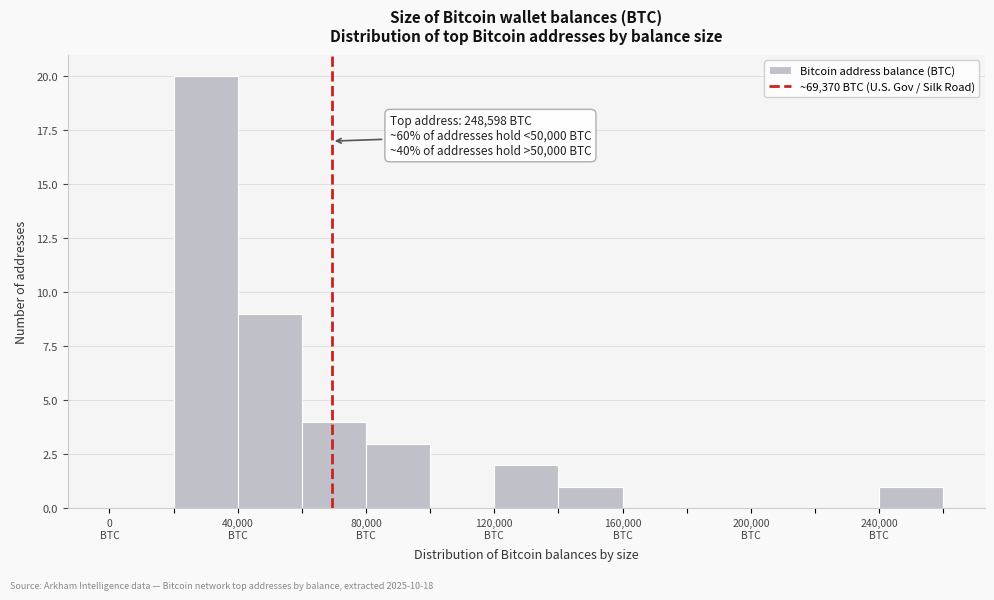

Which range on the x-axis has the tallest bar?

20000 to 40000